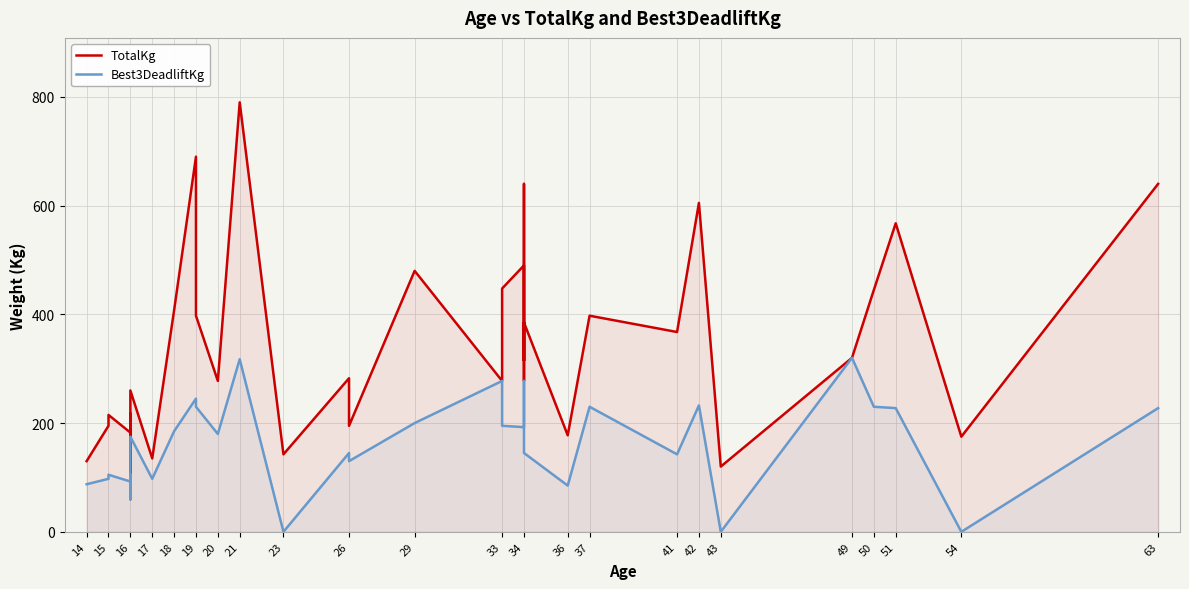

Between 16 and 20, which series saw the biggest shift?

TotalKg